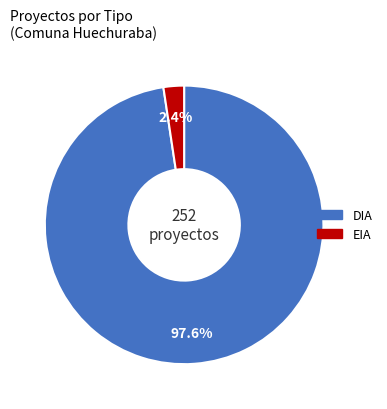

To the nearest percent, what is the difference between the largest and smallest slice percentages?

95%